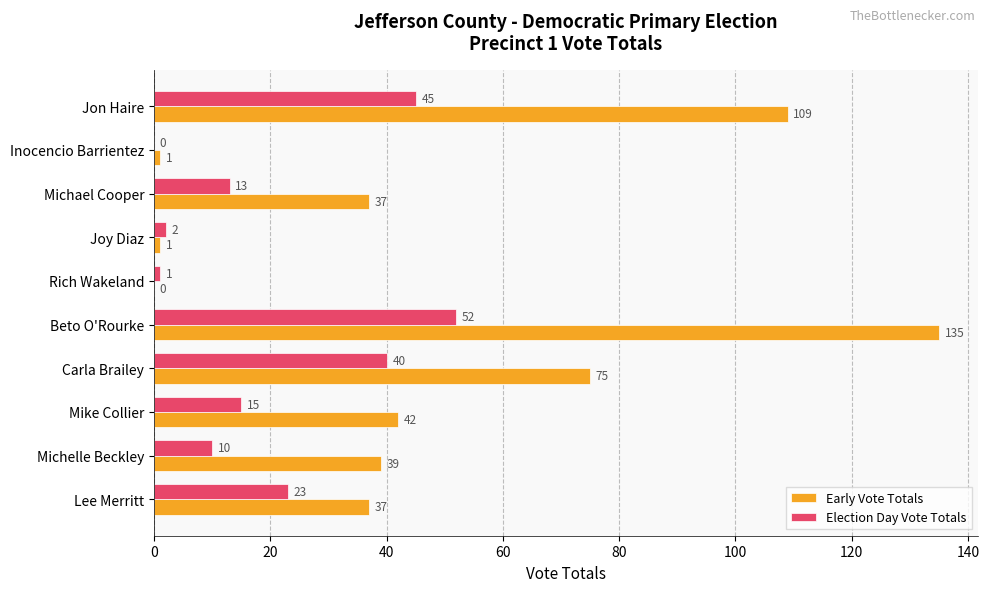

Count the number of categories in the chart.

10